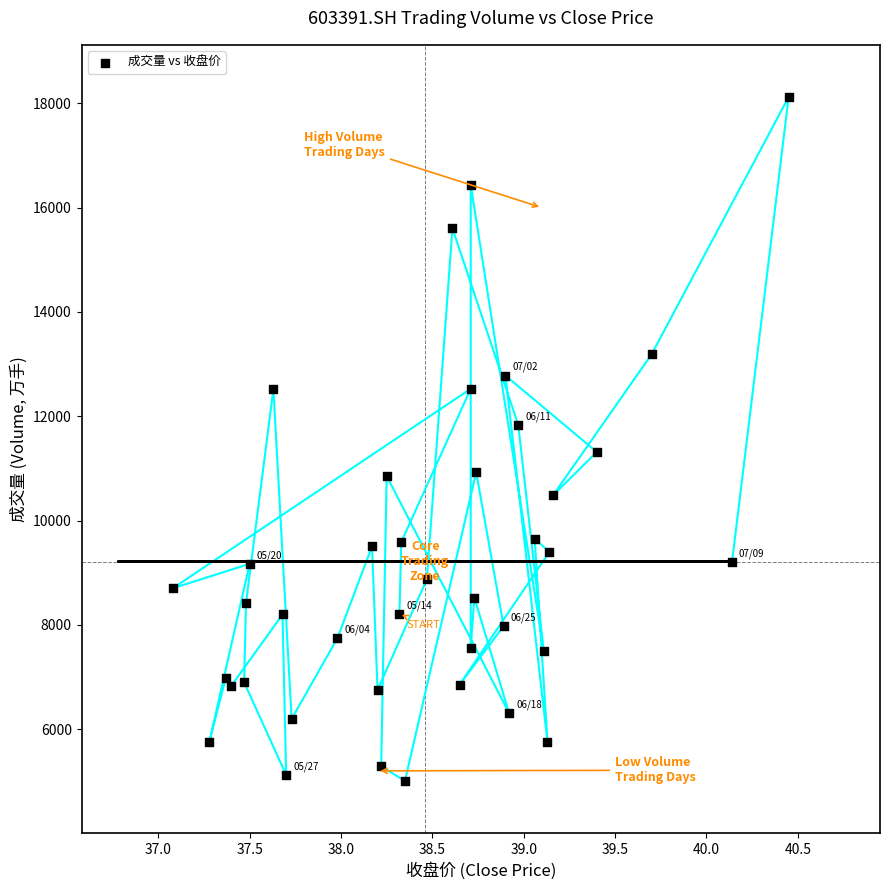

What is the range of Y values (max minus min)?

13117.5